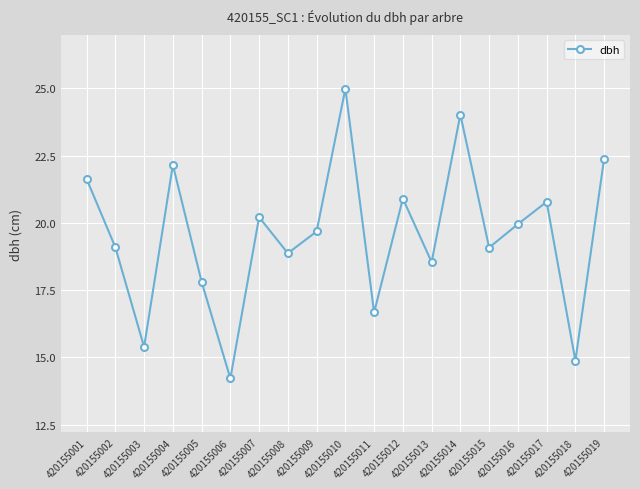

What is the sum of the values at 420155011 and 420155015?

35.8